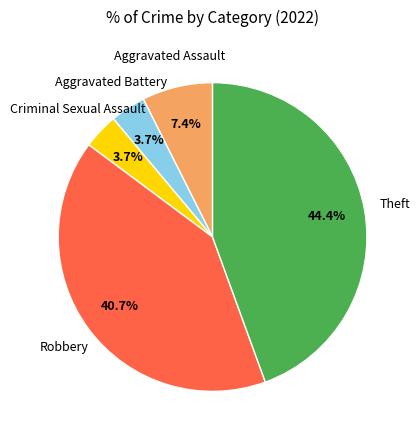

To the nearest percent, what is the combined percentage of Theft and Aggravated Assault?

52%